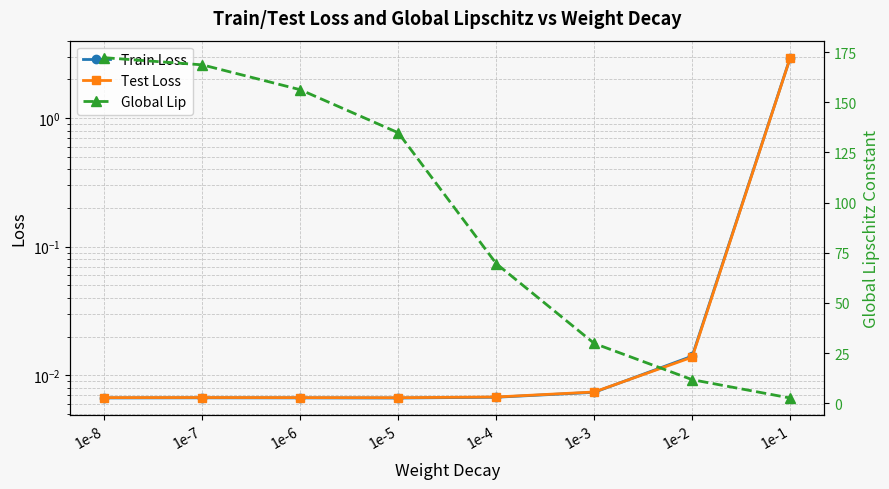

Is it true that Test Loss equals 0.0 at 1e-3?

False